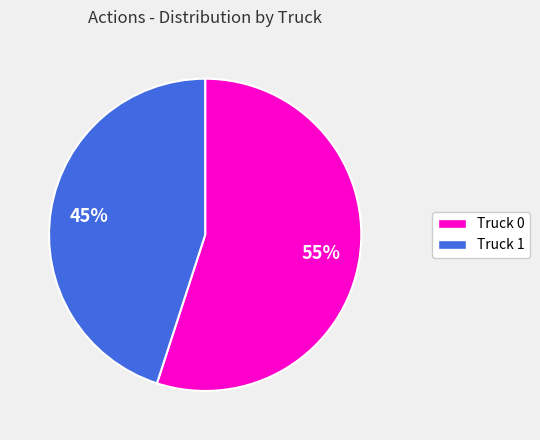

Count the number of slices in the pie.

2